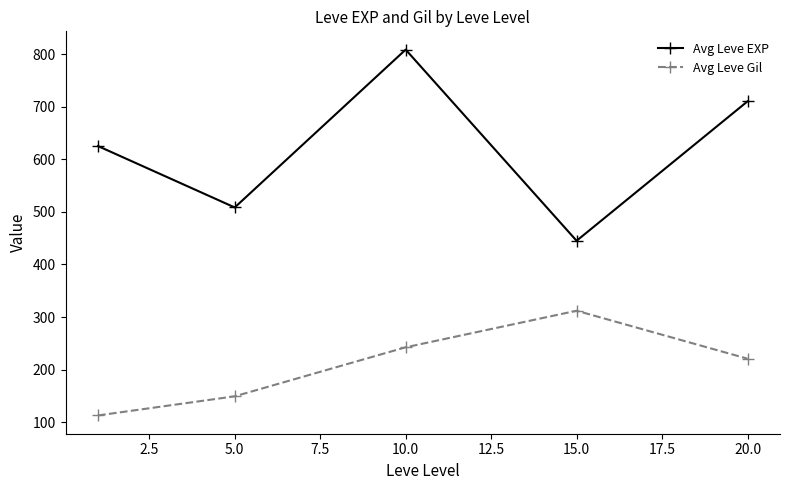

Which series has the largest total across all categories?

Avg Leve EXP